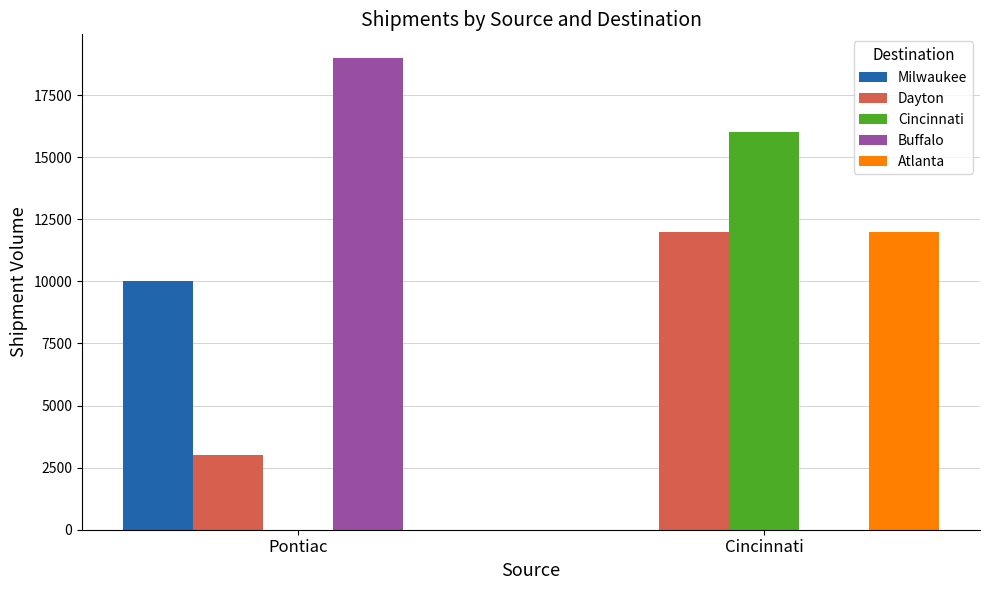

The value of Buffalo at Pontiac is 19000. True or false?

True